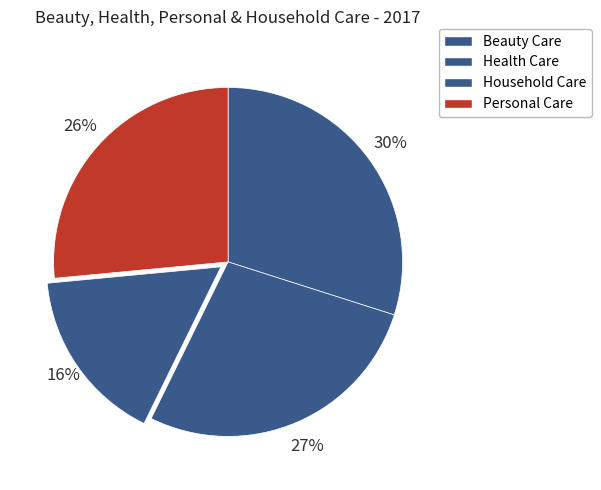

Count the number of slices in the pie.

4